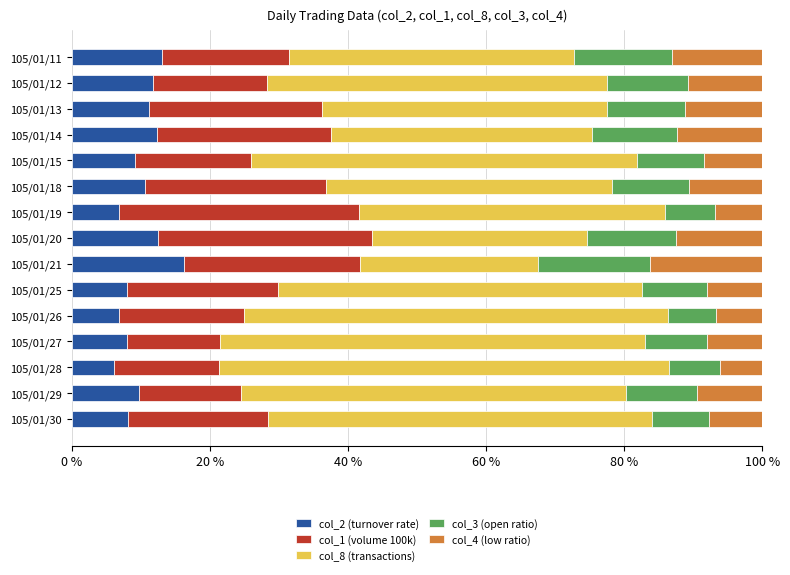

At which label does col_2 (turnover rate) reach its peak?

105/01/21